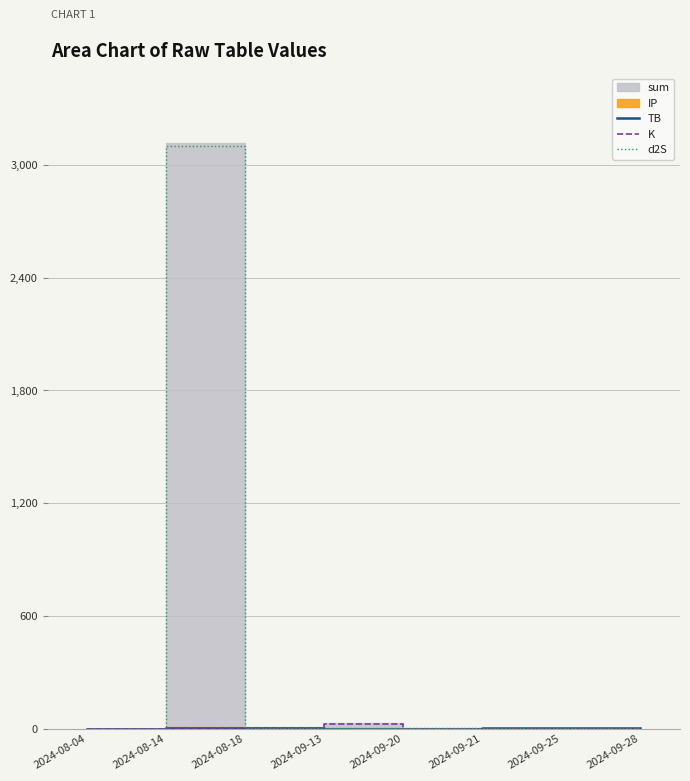

Where does the d2S series first go above 1?

2024-08-14